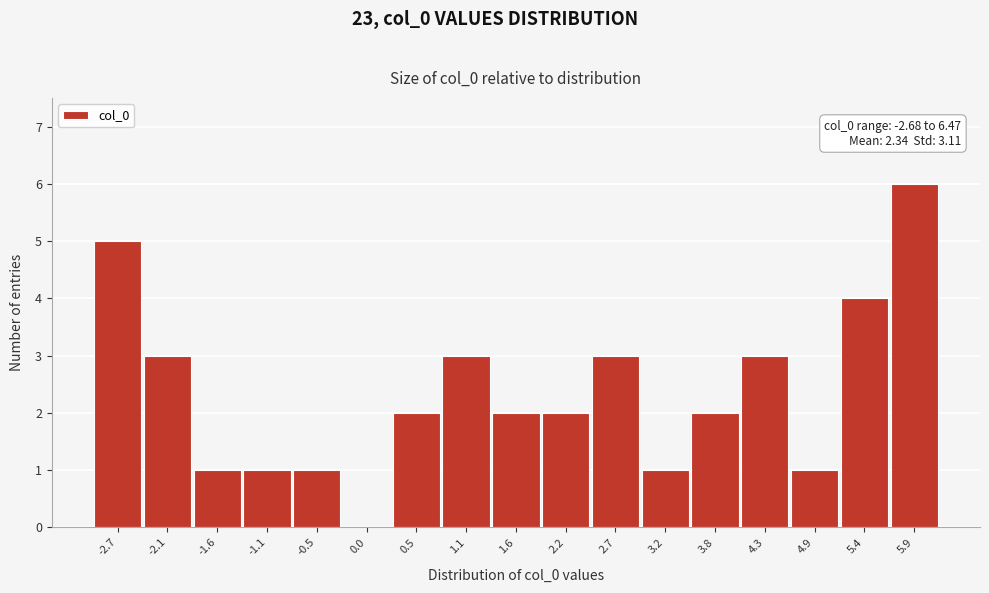

Reading right to left, transcribe all the data shown in this chart.

5.9=6	5.4=4	4.9=1	4.3=3	3.8=2	3.2=1	2.7=3	2.2=2	1.6=2	1.1=3	0.5=2	0.0=0	-0.5=1	-1.1=1	-1.6=1	-2.1=3	-2.7=5